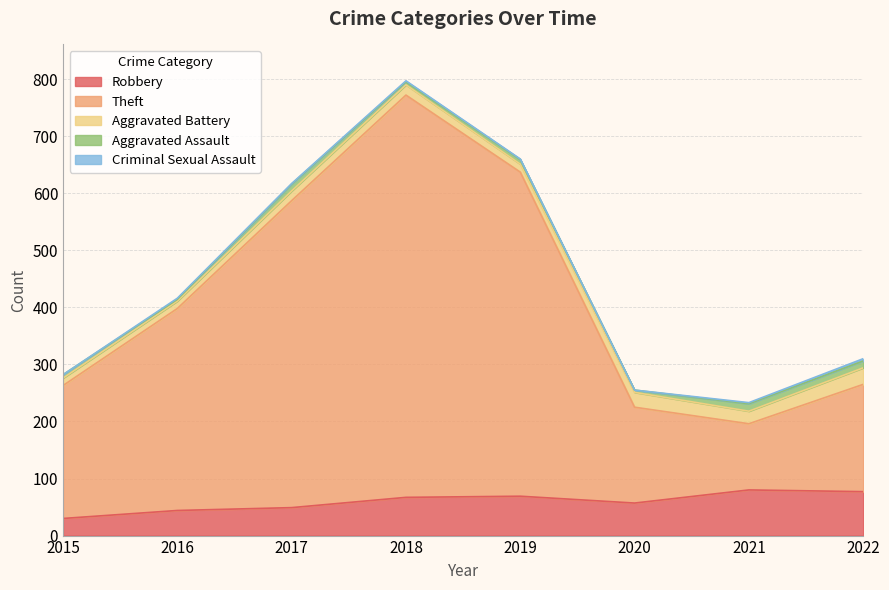

The Robbery series shows 80 at 2021. True or false?

True